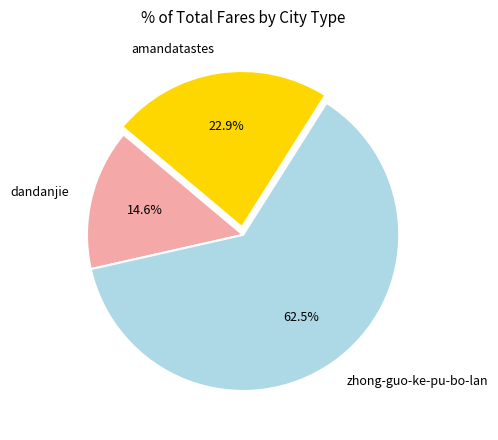

Which category has the smallest portion of the pie?

dandanjie